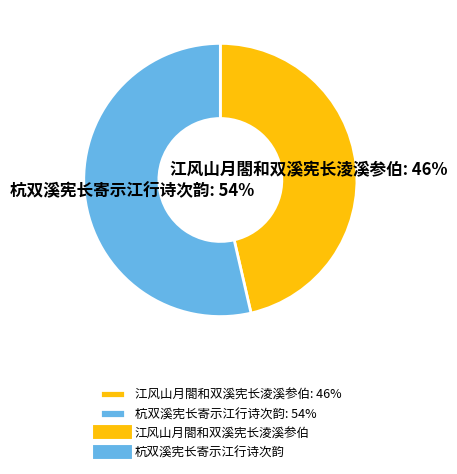

Do 杭双溪宪长寄示江行诗次韵: 54% and 江风山月閤和双溪宪长淩溪参伯: 46% together represent more than half of the pie?

Yes